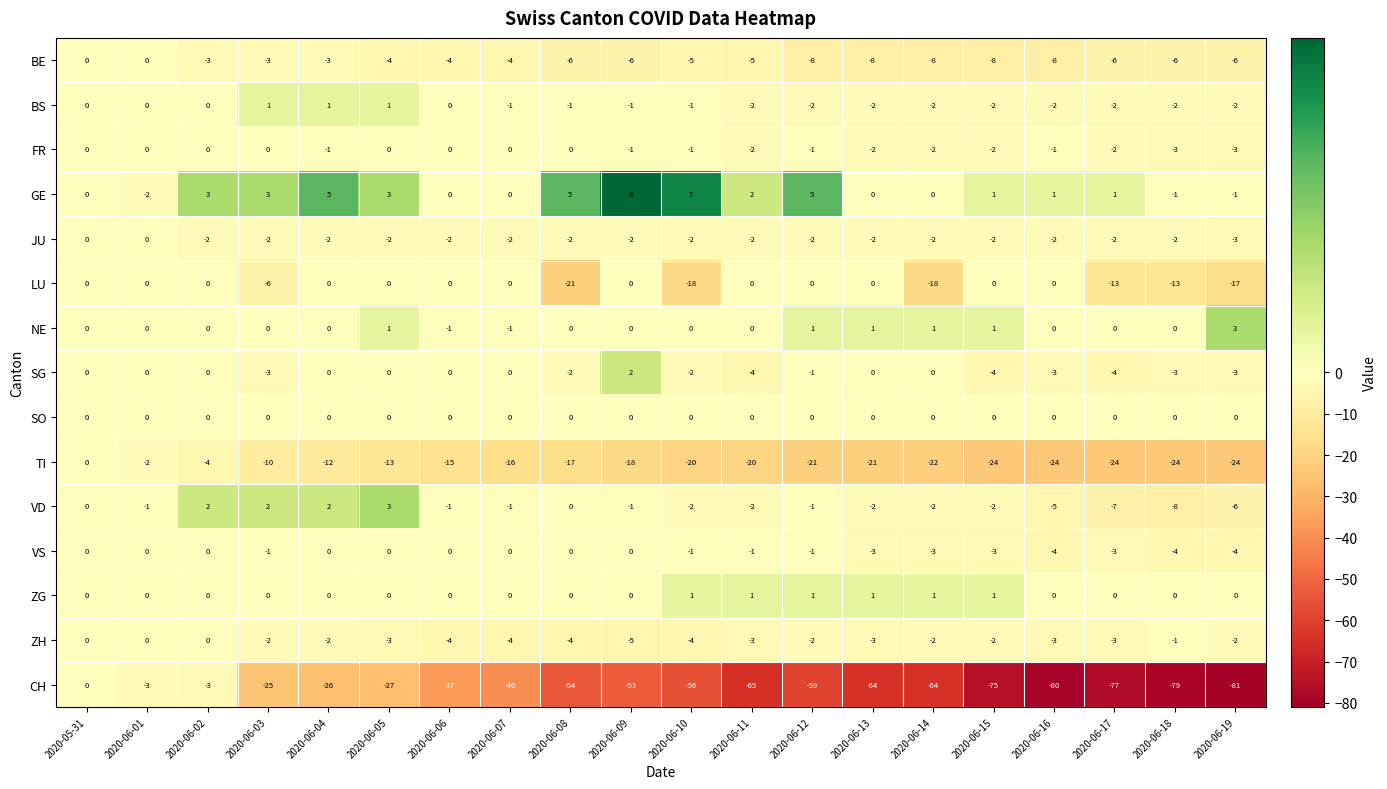

What is the difference between the second highest and second lowest values in the VS series?

4